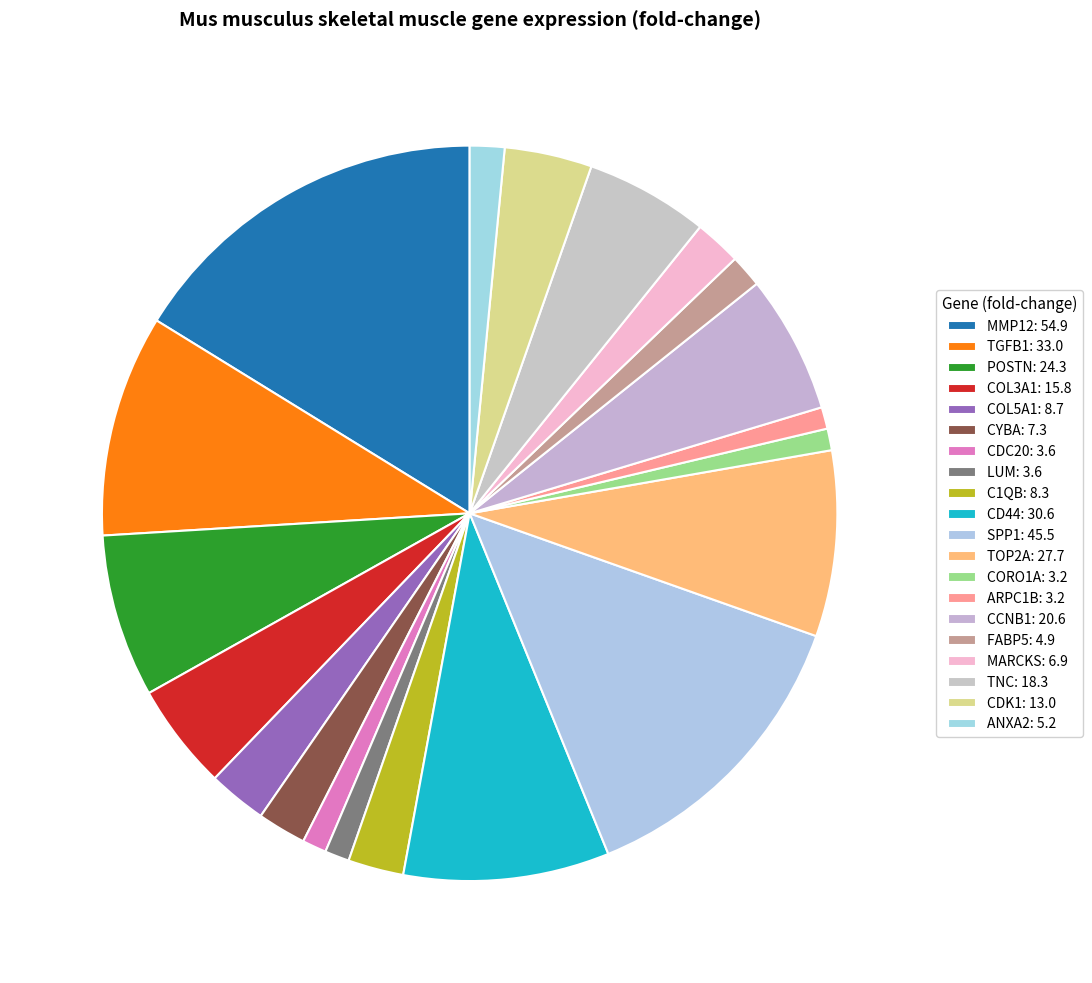

Which slice is the largest?

MMP12